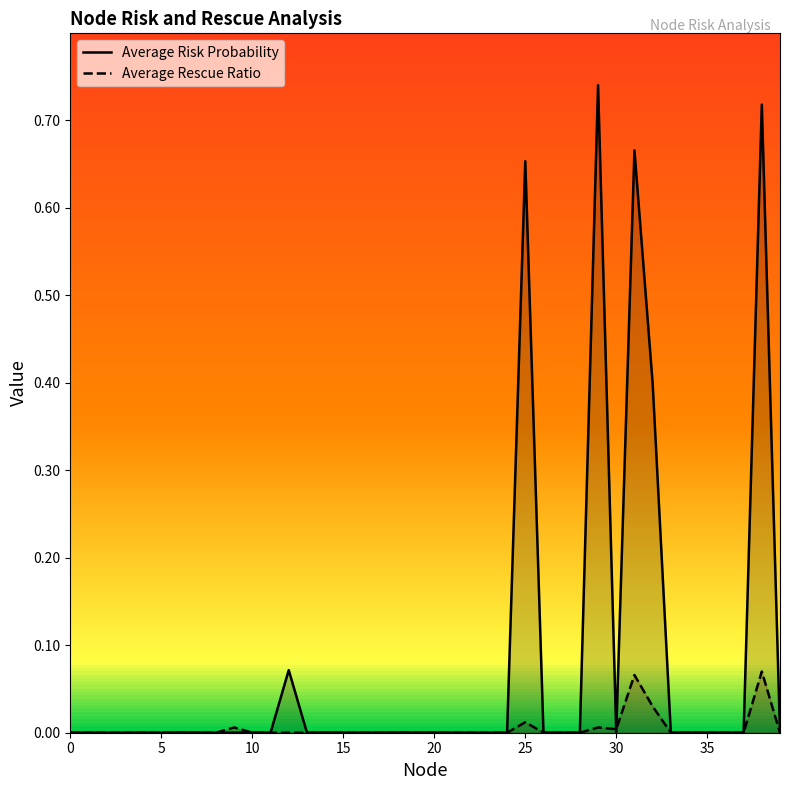

Which series has the largest range (max minus min)?

Average Risk Probability